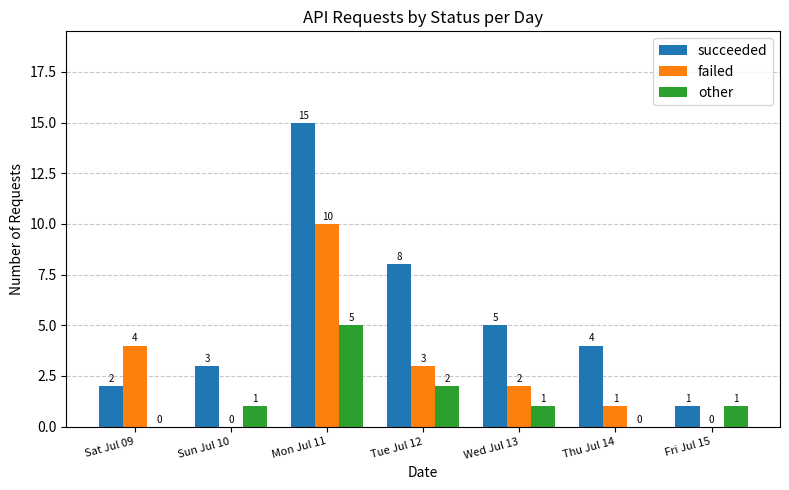

Which series has the largest total across all categories?

succeeded